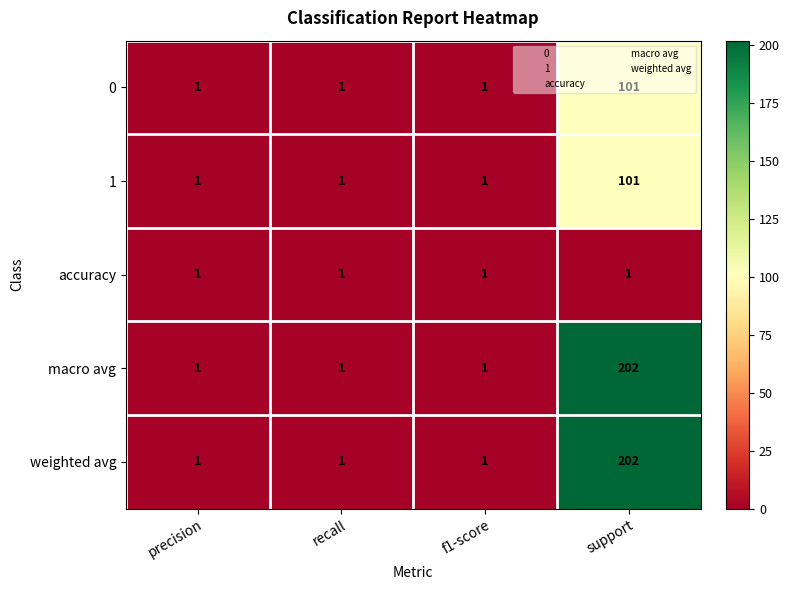

What is the difference between the maximum and minimum values in the weighted avg series?

201